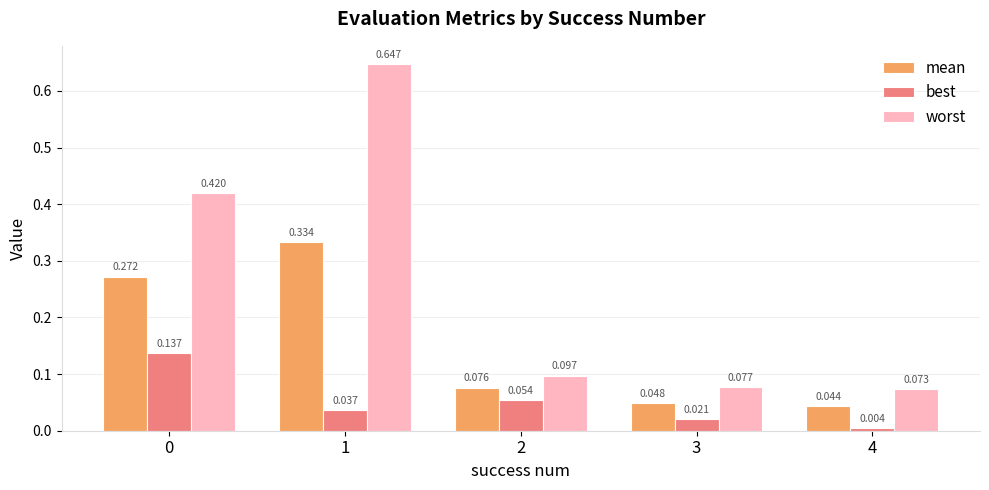

How many categories are shown in the chart?

5